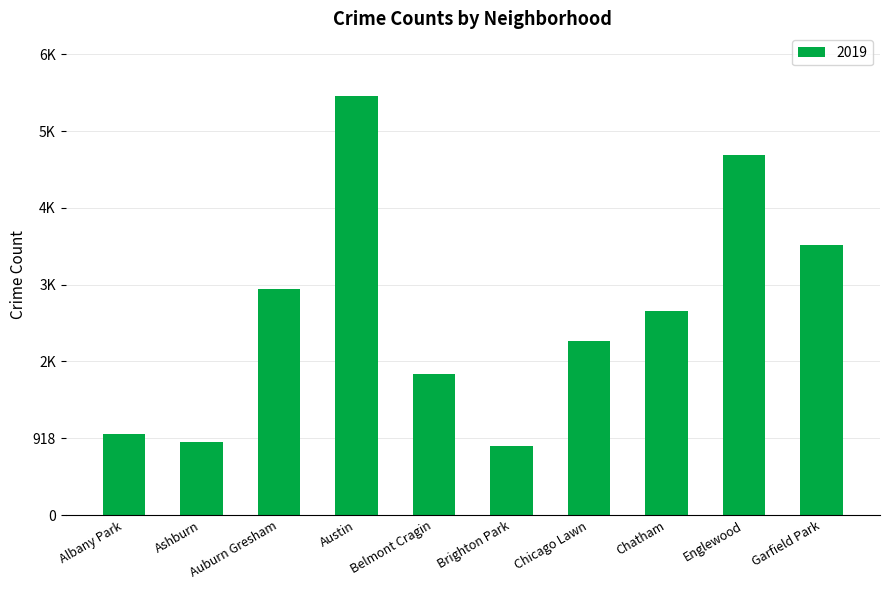

Does the chart contain any negative values?

No